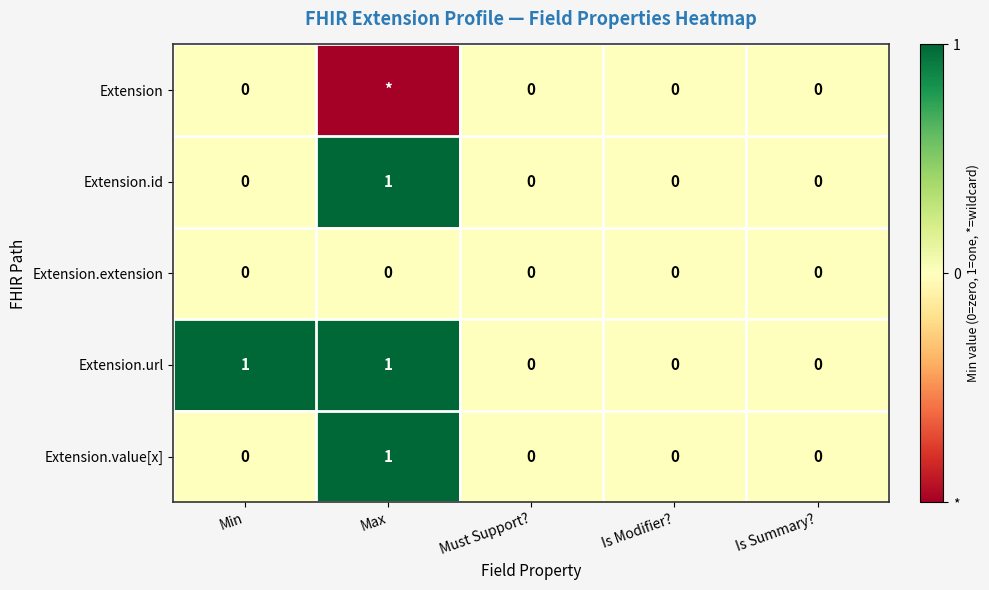

What is the difference between the maximum and minimum values in the Extension.value[x] series?

1